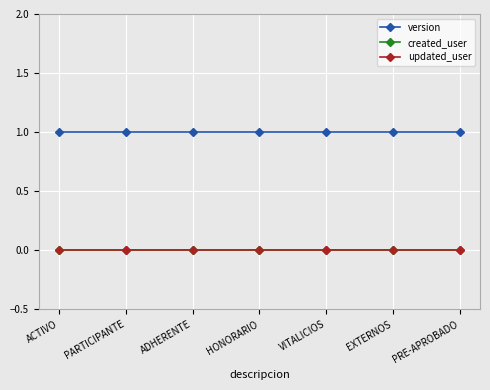

What is the sum of the version values at HONORARIO and PRE-APROBADO?

2